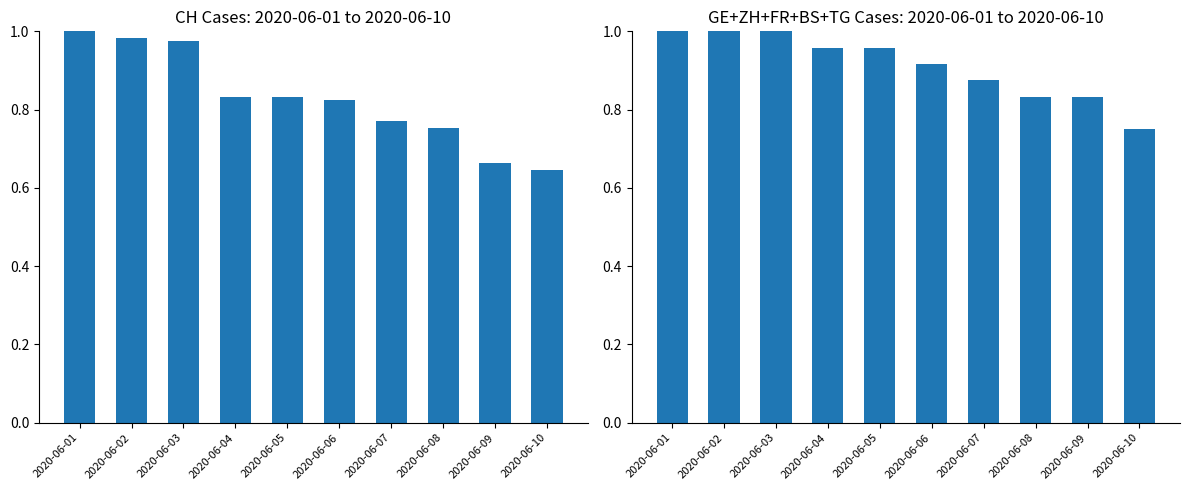

What are all the series names shown in the legend?

CH, GE+ZH+FR+BS+TG